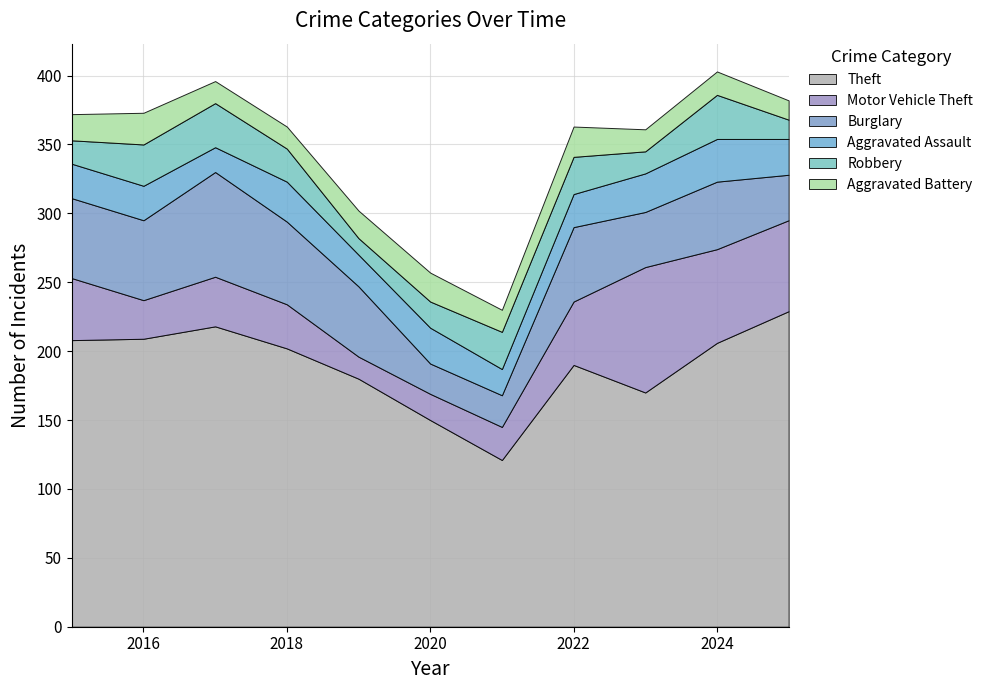

Reading left to right, transcribe all the data shown in this chart.

Theft: 2015=208	2016=209	2017=218	2018=202	2019=180	2020=150	2021=121	2022=190	2023=170	2024=206	2025=229
Motor Vehicle Theft: 2015=45	2016=28	2017=36	2018=32	2019=16	2020=19	2021=24	2022=46	2023=91	2024=68	2025=66
Burglary: 2015=58	2016=58	2017=76	2018=60	2019=51	2020=22	2021=23	2022=54	2023=40	2024=49	2025=33
Aggravated Assault: 2015=25	2016=25	2017=18	2018=29	2019=23	2020=26	2021=19	2022=24	2023=28	2024=31	2025=26
Robbery: 2015=17	2016=30	2017=32	2018=24	2019=12	2020=19	2021=27	2022=27	2023=16	2024=32	2025=14
Aggravated Battery: 2015=19	2016=23	2017=16	2018=16	2019=20	2020=21	2021=16	2022=22	2023=16	2024=17	2025=14